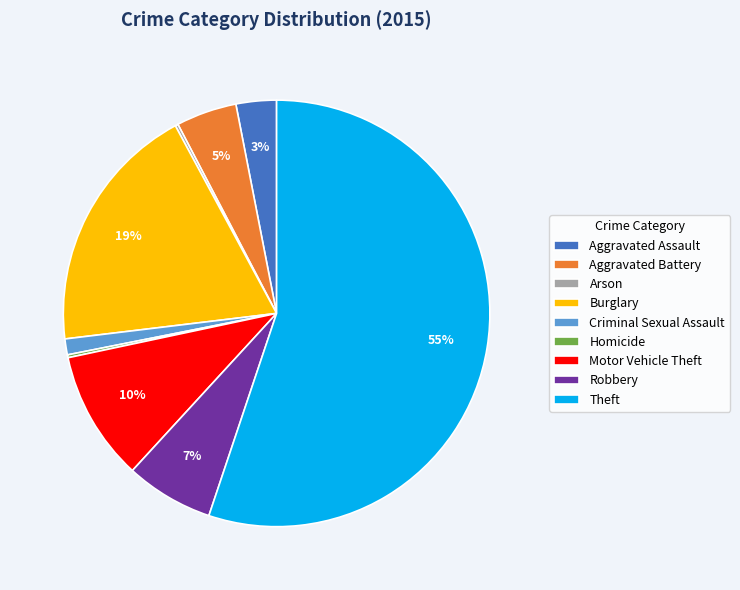

True or false: Robbery accounts for 1% of the total.

False